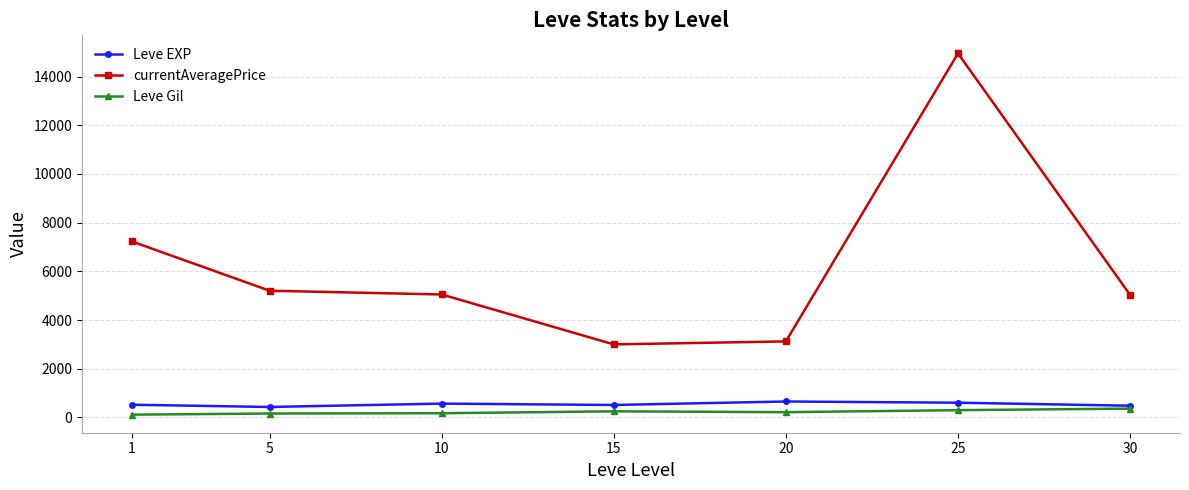

True or false: currentAveragePrice has more than 0 interior local peaks.

True